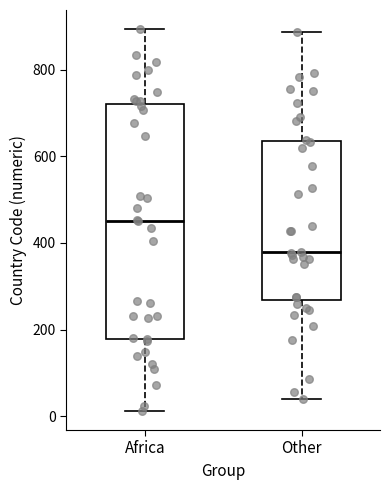

Where is the lower edge of the box for Africa on the y-axis? The values are not printed on the chart, so give them approximately, as read against the axis.

180